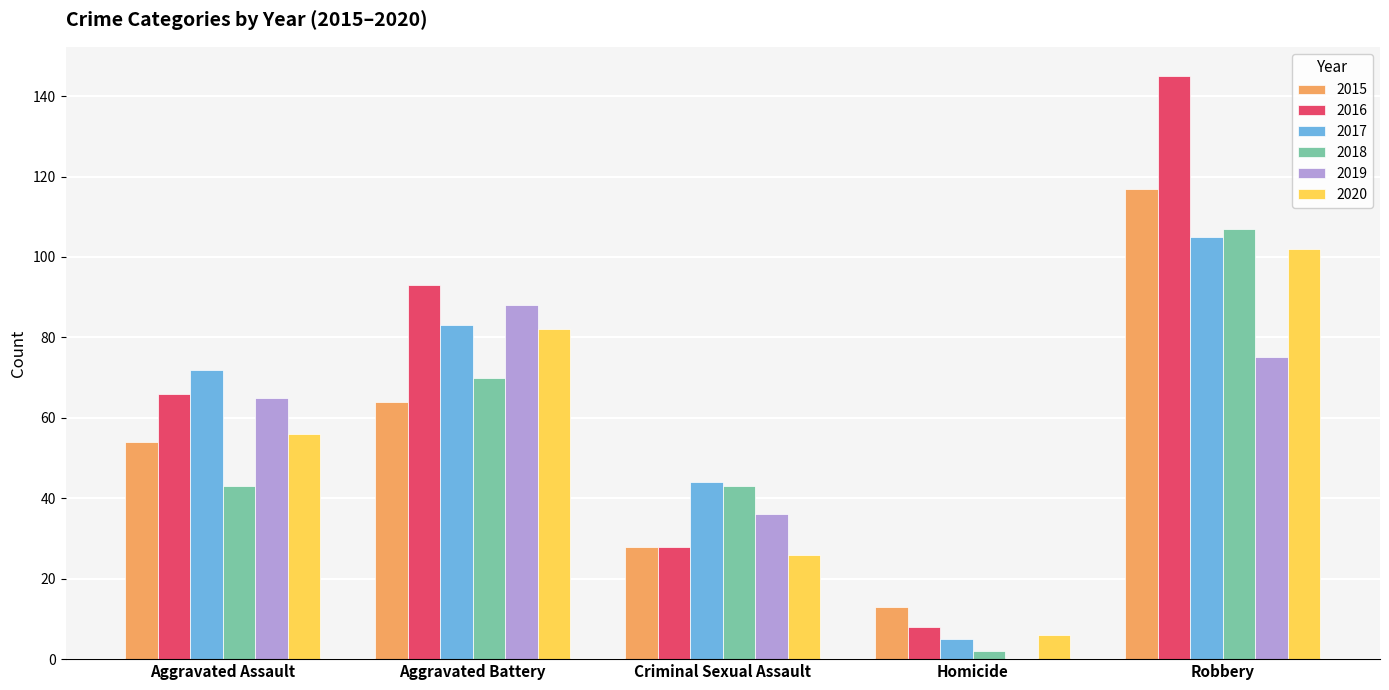

What is the approximate value of 2016 at Robbery?

145